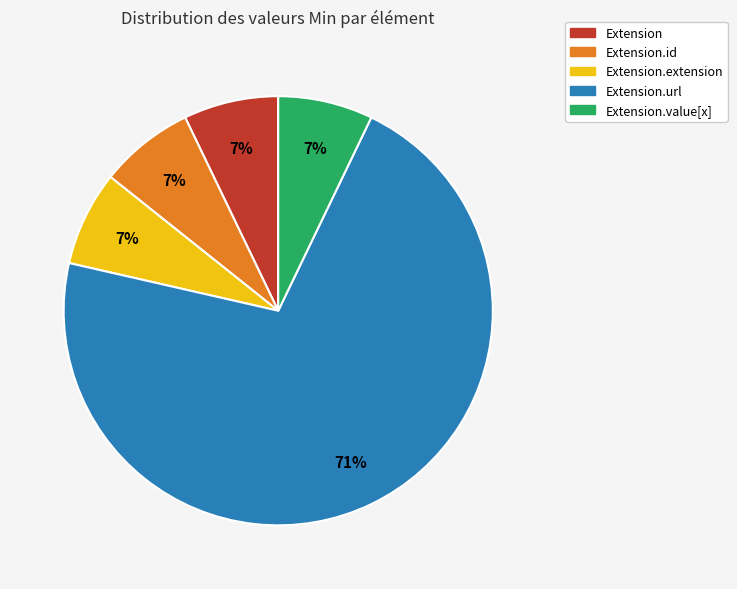

Count the number of slices in the pie.

5